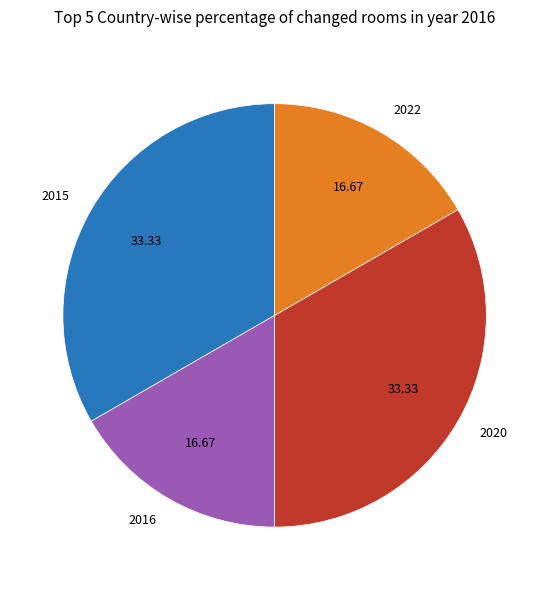

Does 2016 represent more than half of the total?

No